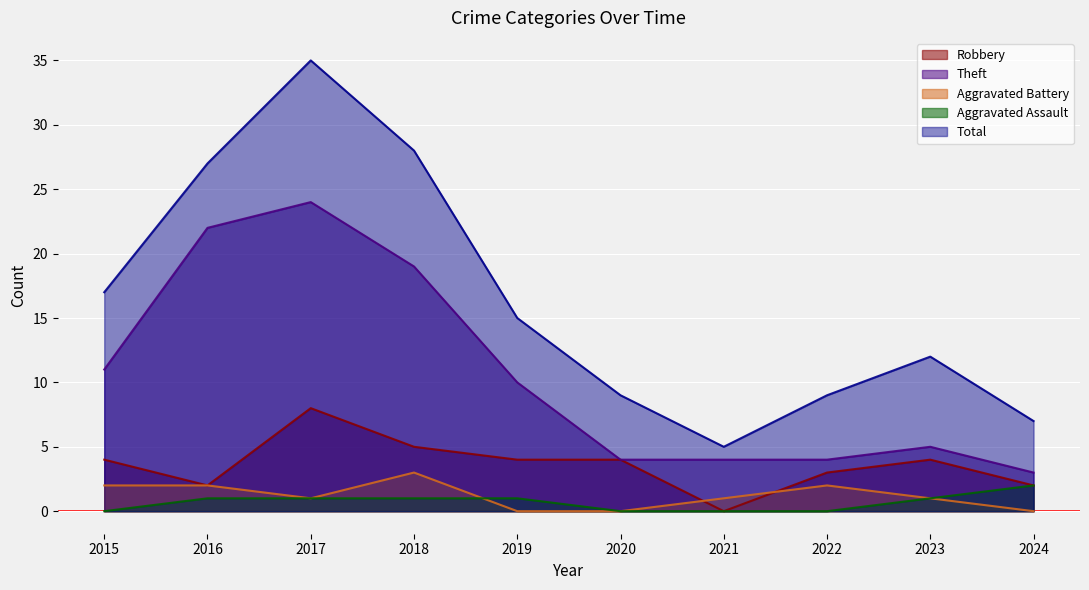

Between 2015 and 2023, which series saw the biggest shift?

Theft